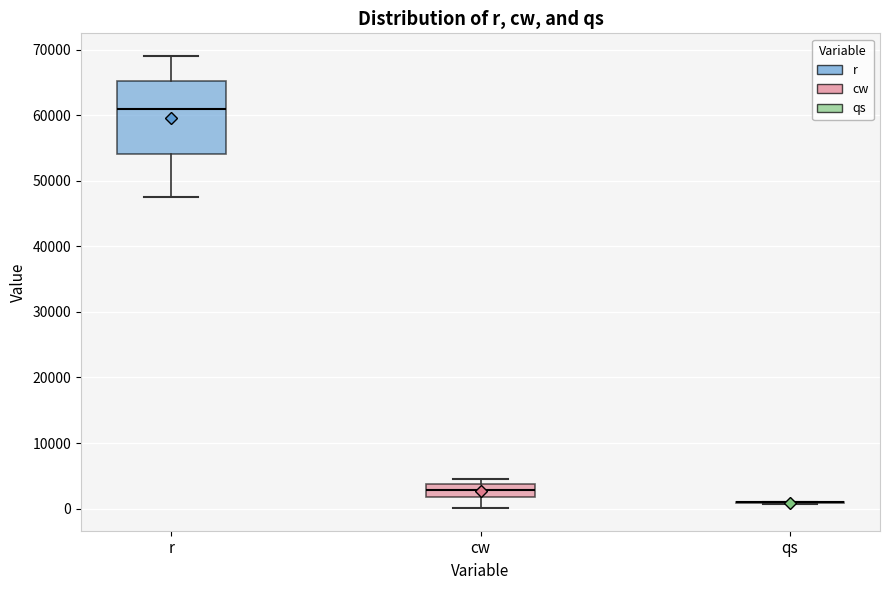

Reading left to right, transcribe this box plot: for each box, give where its median line is, the range the box spans, and where its two whiskers end, as read against the y-axis. The values are not printed on the chart, so give them approximately, as read against the axis.

r: median 61000, box 54000 to 65000, whiskers 47000 to 69000
cw: median 3000, box 2000 to 4000, whiskers 0 to 5000
qs: box collapsed to a line at 1000, whiskers 1000 to 1000